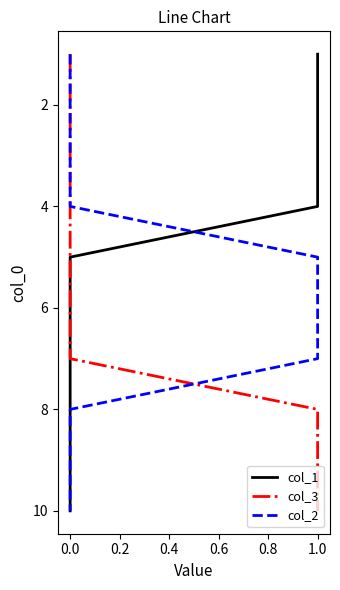

How many categories are shown in the chart?

10